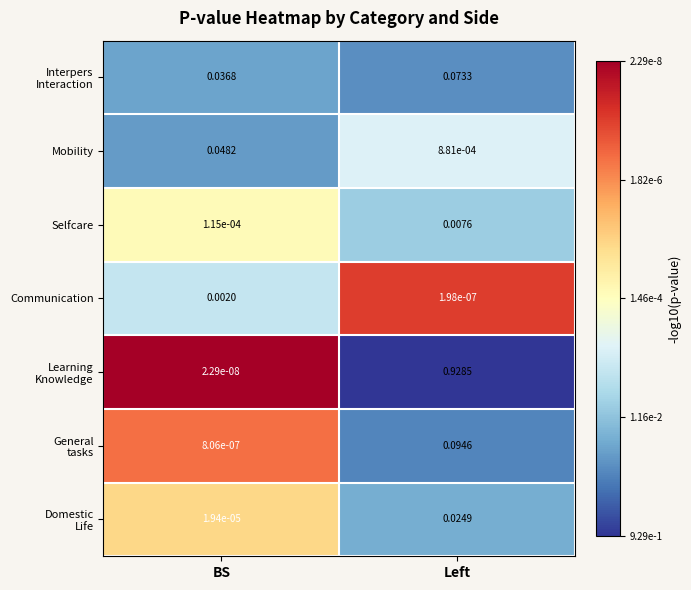

How many distinct data groups are displayed?

7